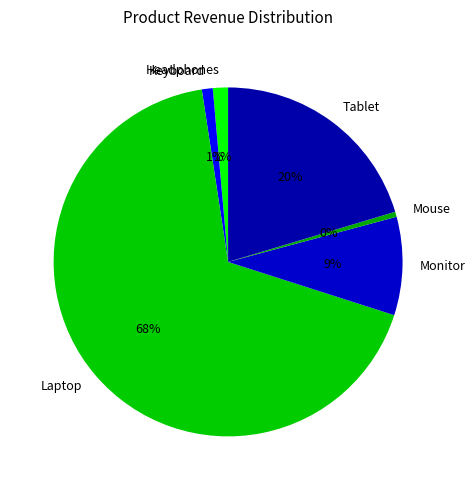

Does Laptop represent more than half of the total?

Yes